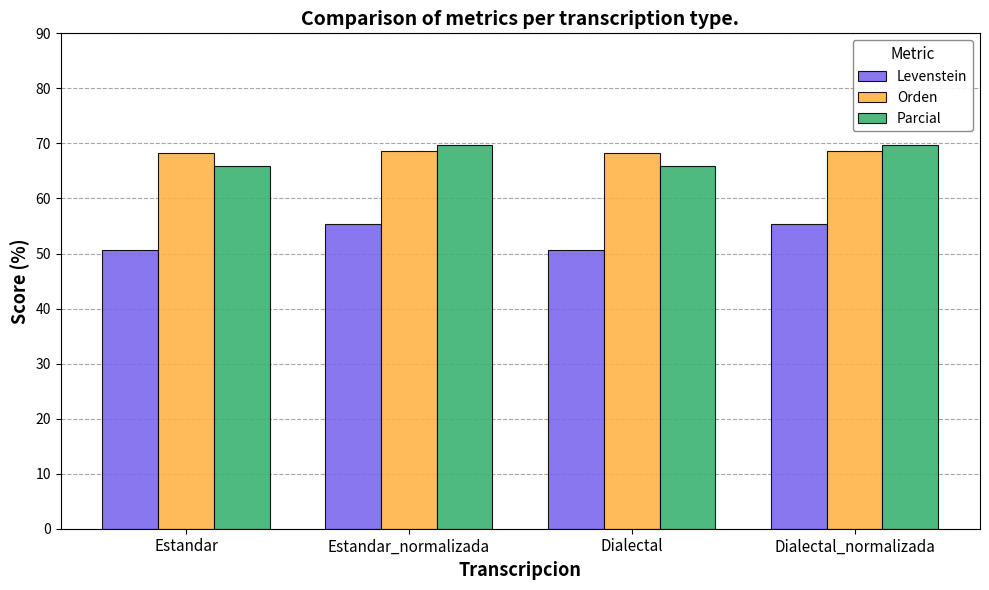

What is the spread (max minus min) of values at Dialectal?

17.6